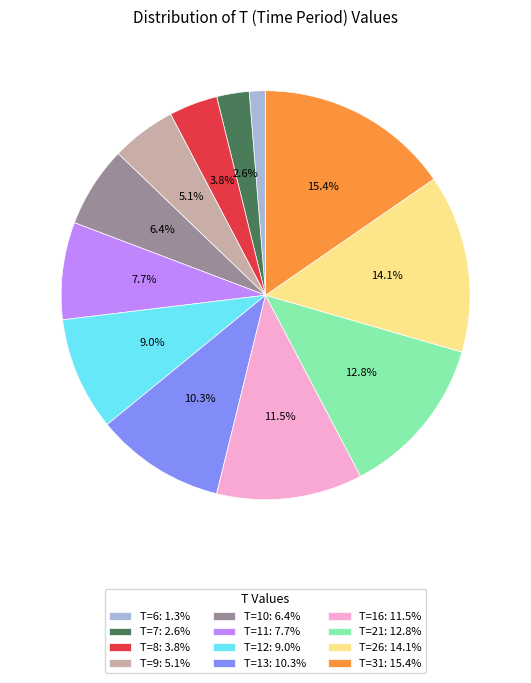

Is T=31 the majority of the pie?

No